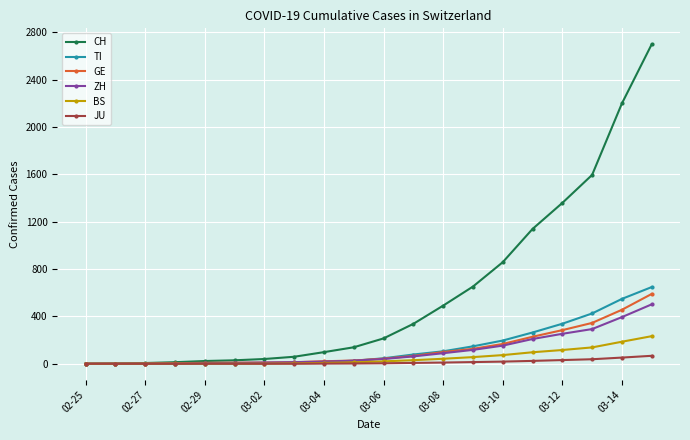

What is the average value of the GE series?

125